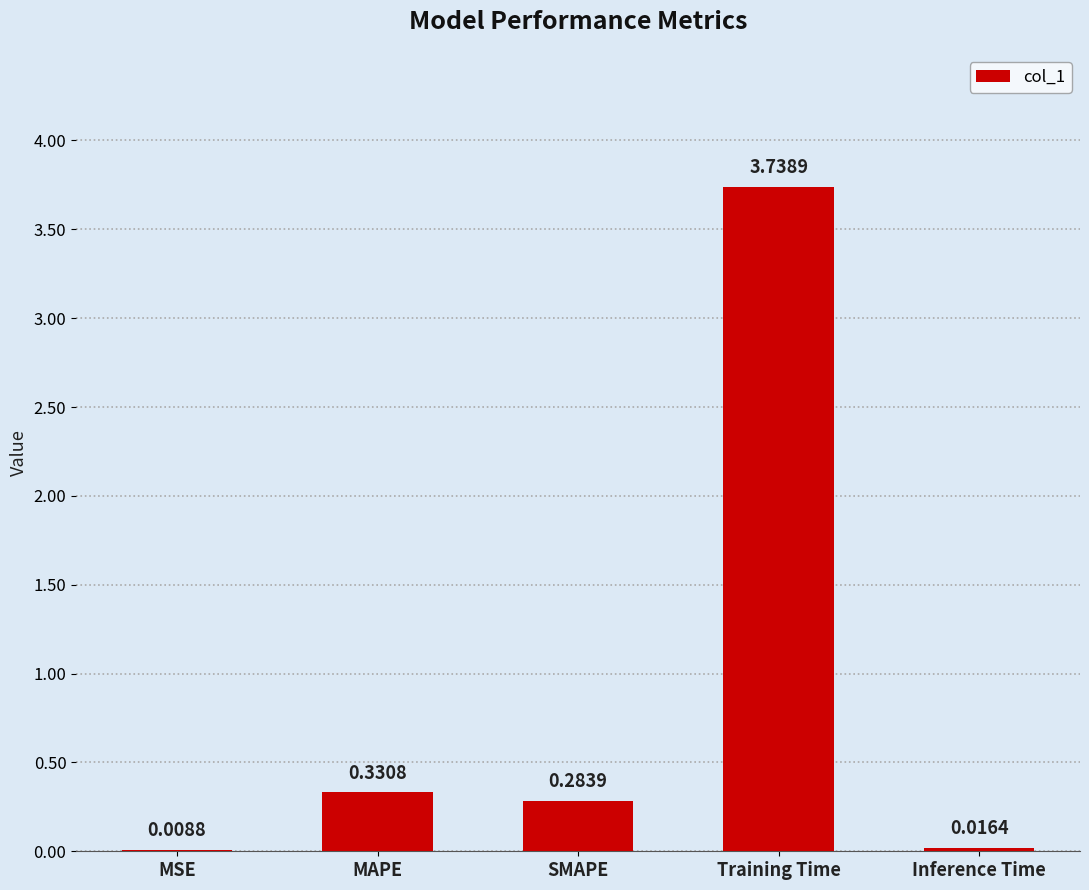

What is the change in value from MSE to Training Time?

+3.7